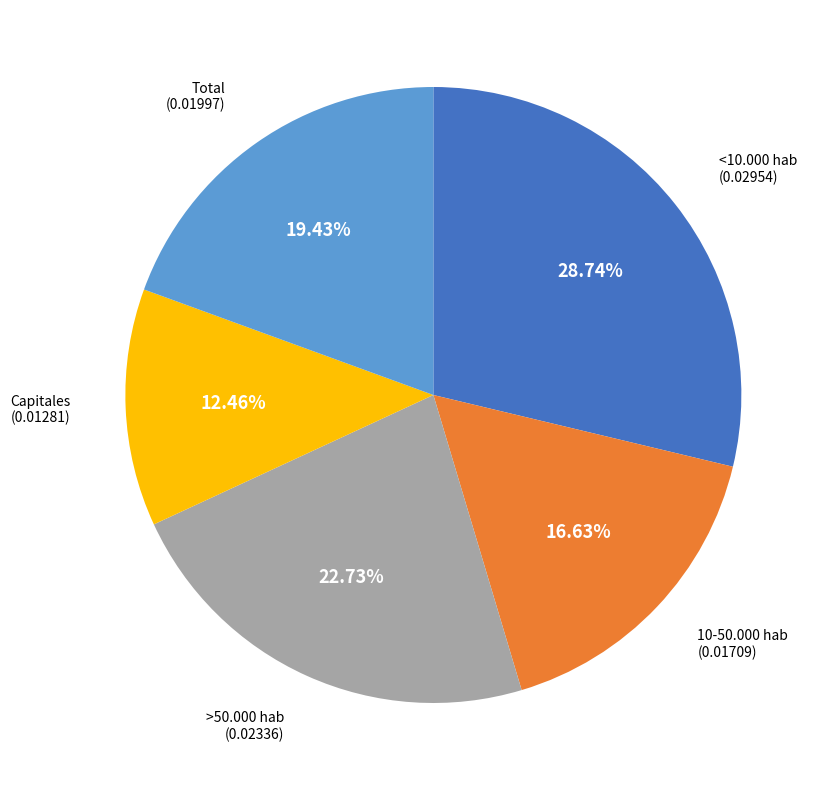

Is there a majority slice in this chart?

No